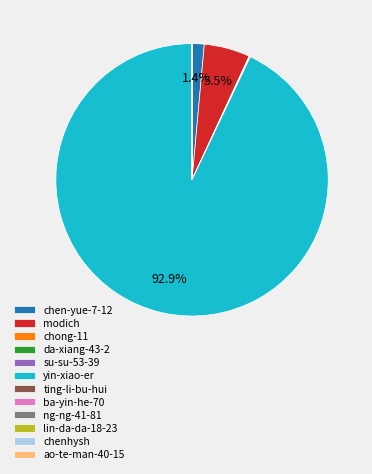

What percentage is NOT represented by modich?

94.5%